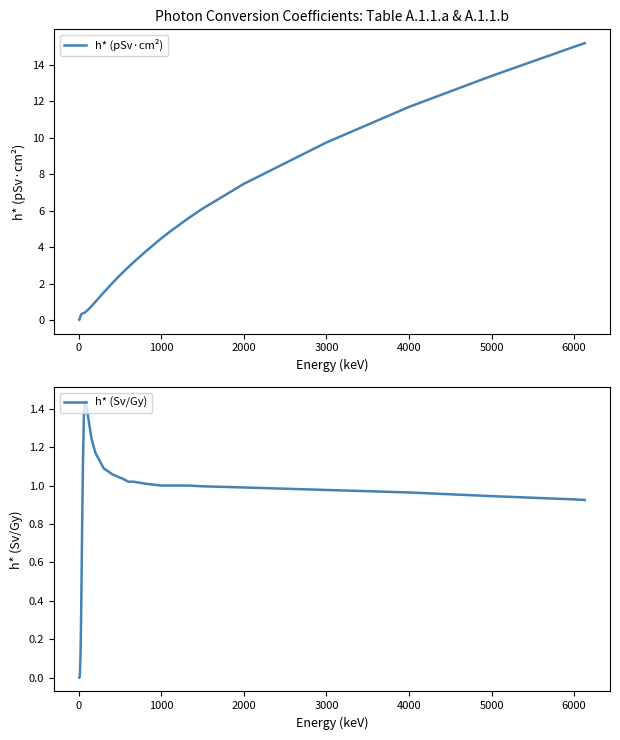

The value of h* (pSv·cm²) at 6000 is 15.0. True or false?

True